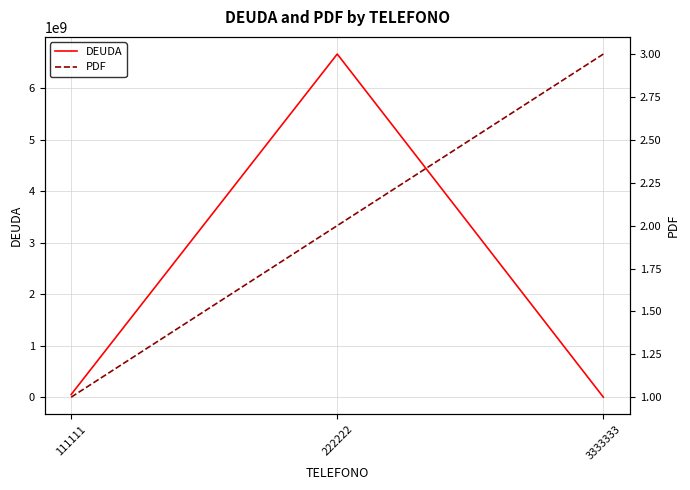

What is the spread (max minus min) of values at 222222?

6666029998